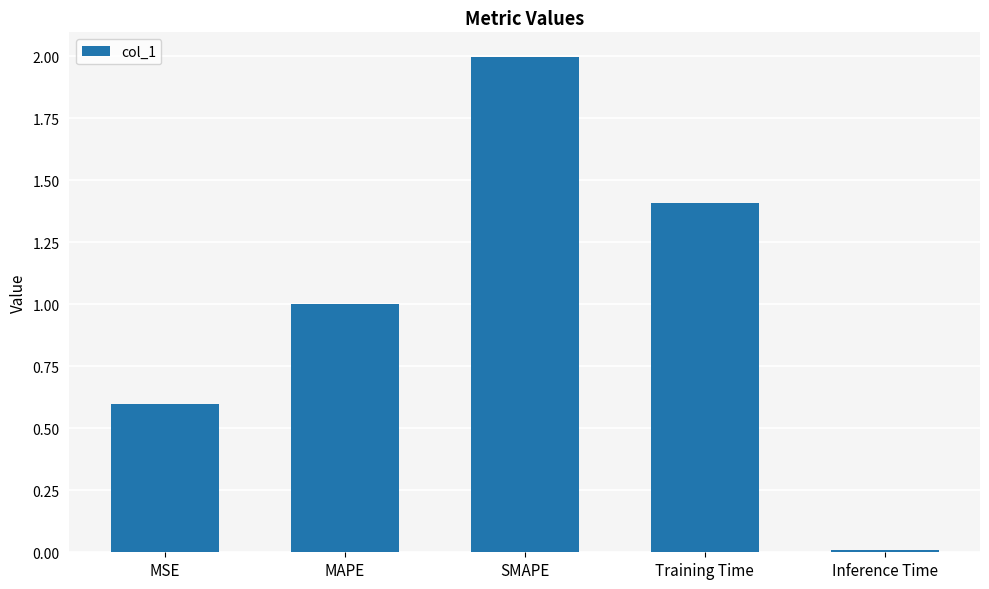

What is the change in value from MAPE to Inference Time?

-1.0